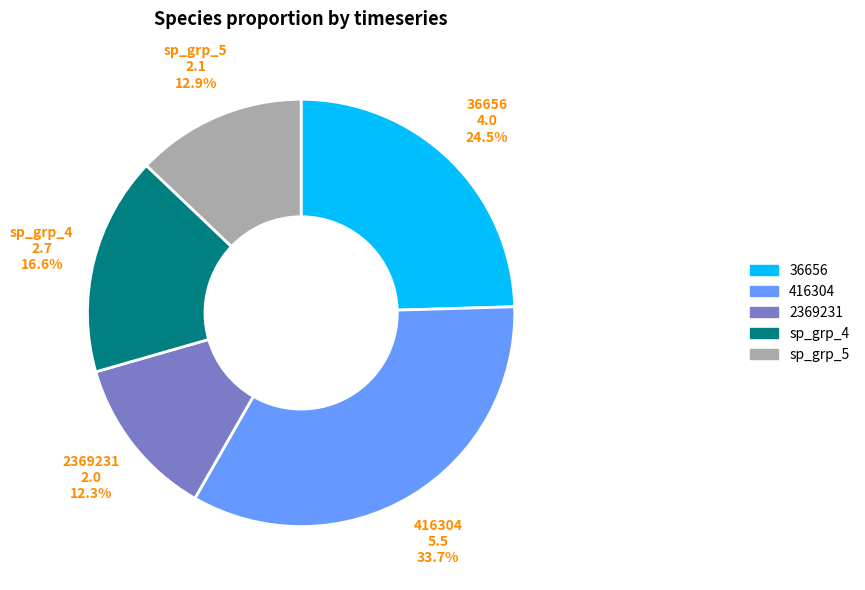

Is the sum of 2369231 and 416304 greater than half?

No